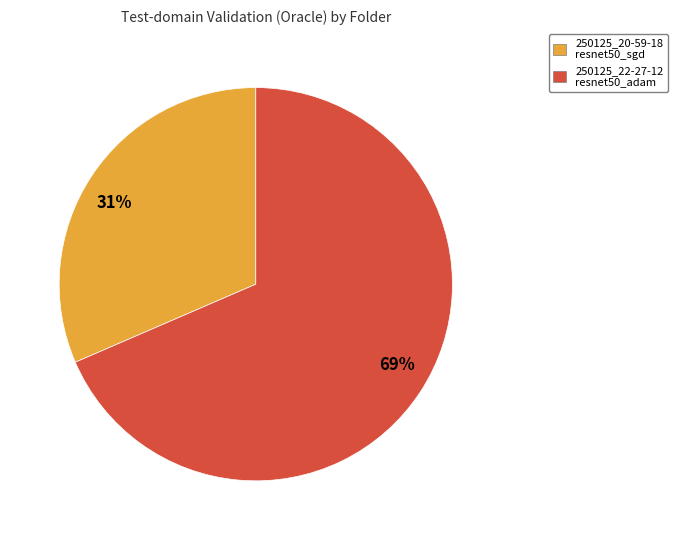

Does any single category account for the majority?

Yes